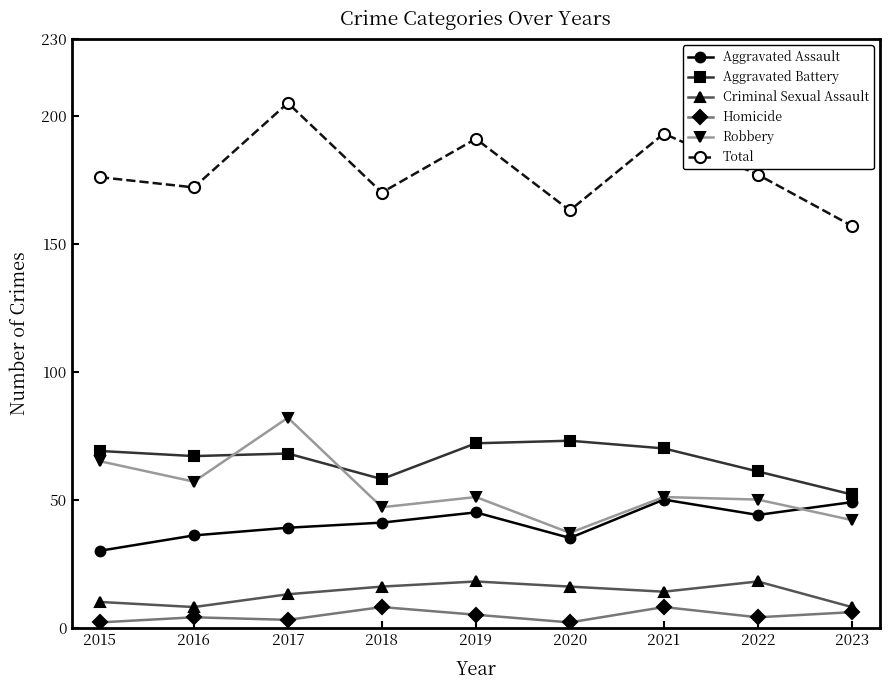

What is the difference between the second highest and minimum values in the Aggravated Battery series?

20